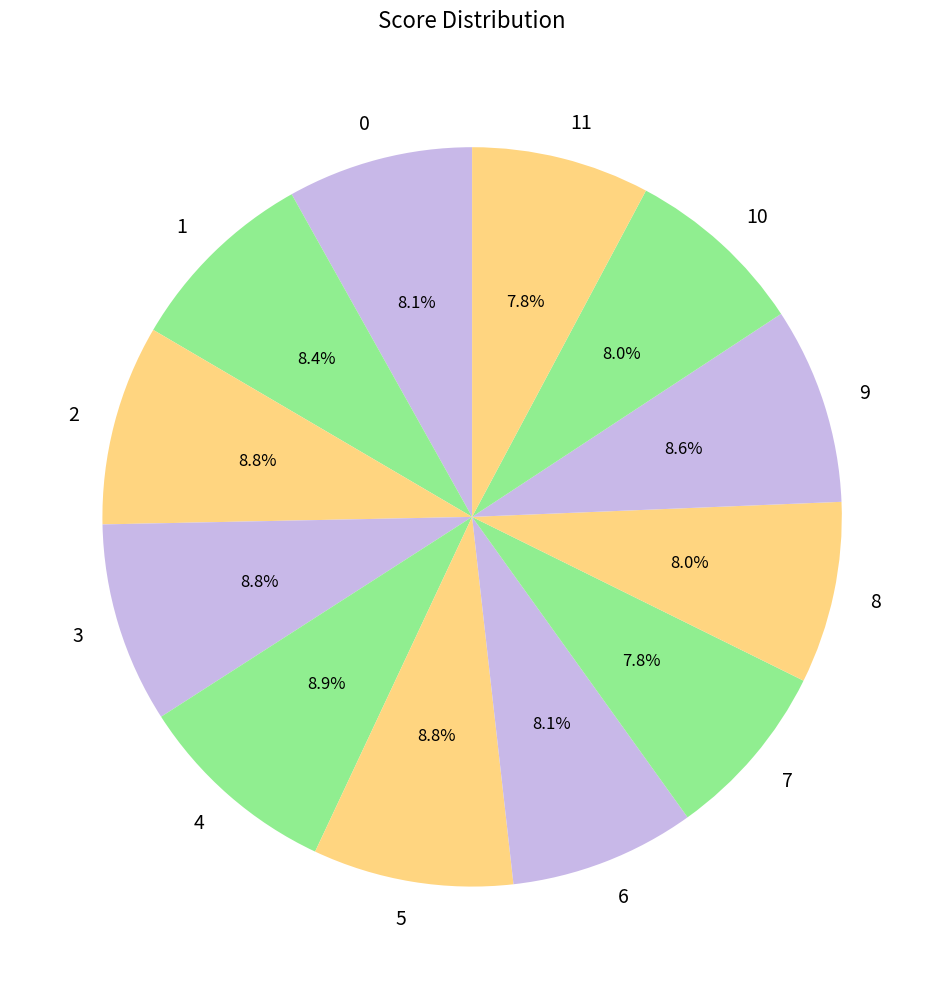

How much of the chart is everything except 11?

92.2%